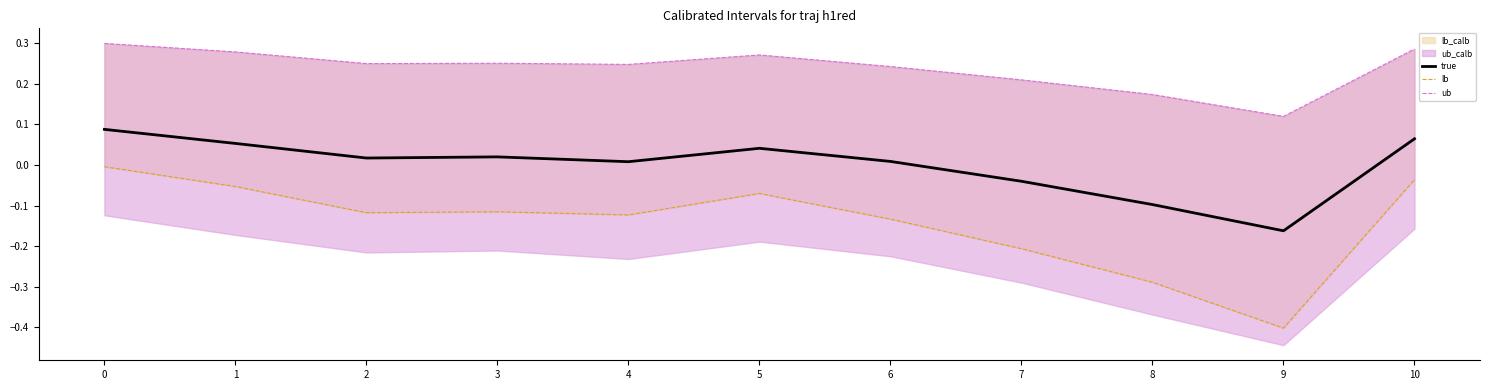

The value of ub at 5 is 0.3. True or false?

True